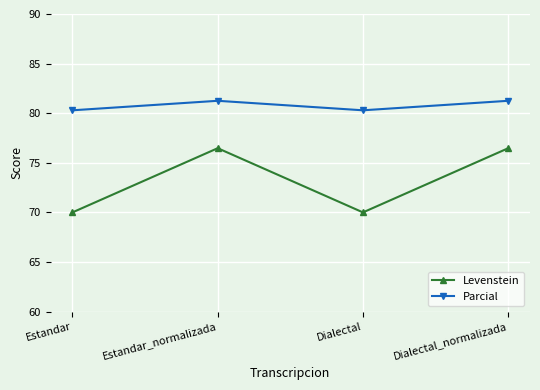

Is the value of Parcial at Dialectal greater than the value of Levenstein at Dialectal_normalizada?

Yes